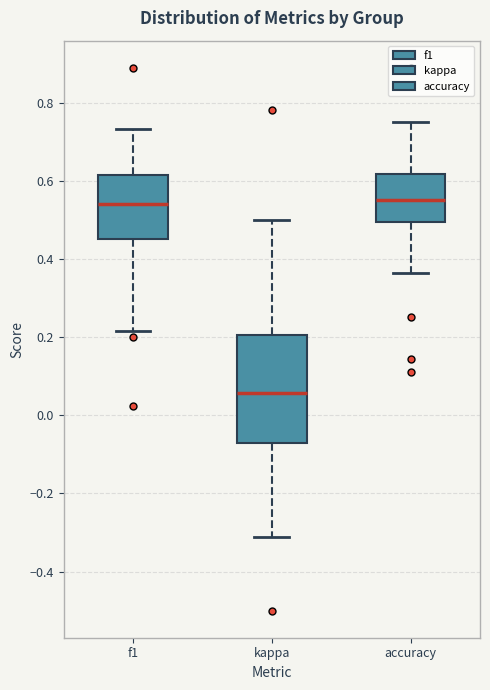

Reading left to right, transcribe this box plot: for each box, give where its median line is, the range the box spans, and where its two whiskers end, as read against the y-axis. The values are not printed on the chart, so give them approximately, as read against the axis.

f1: median 0.54, box 0.46 to 0.62, whiskers 0.22 to 0.74
kappa: median 0.06, box -0.08 to 0.20, whiskers -0.32 to 0.50
accuracy: median 0.56, box 0.50 to 0.62, whiskers 0.36 to 0.76